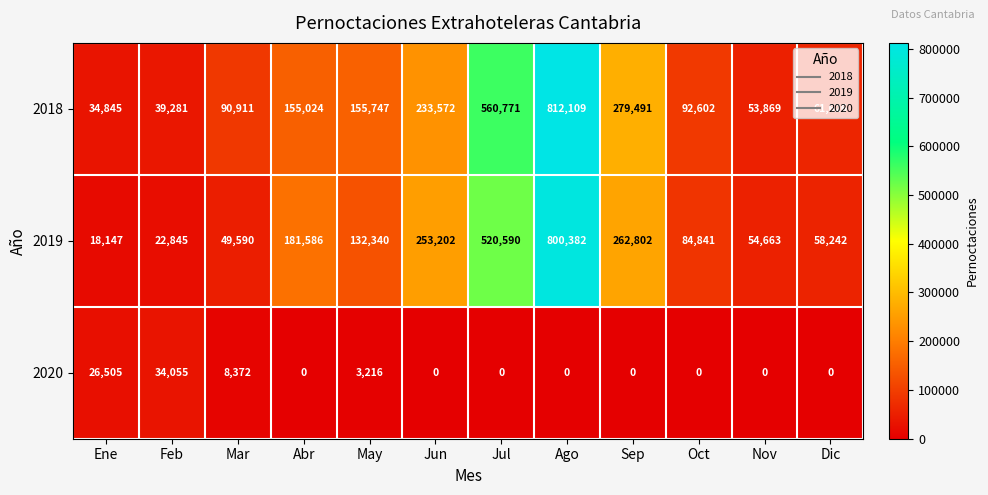

Is the value of 2019 at Mar greater than the value of 2020 at Jun?

Yes